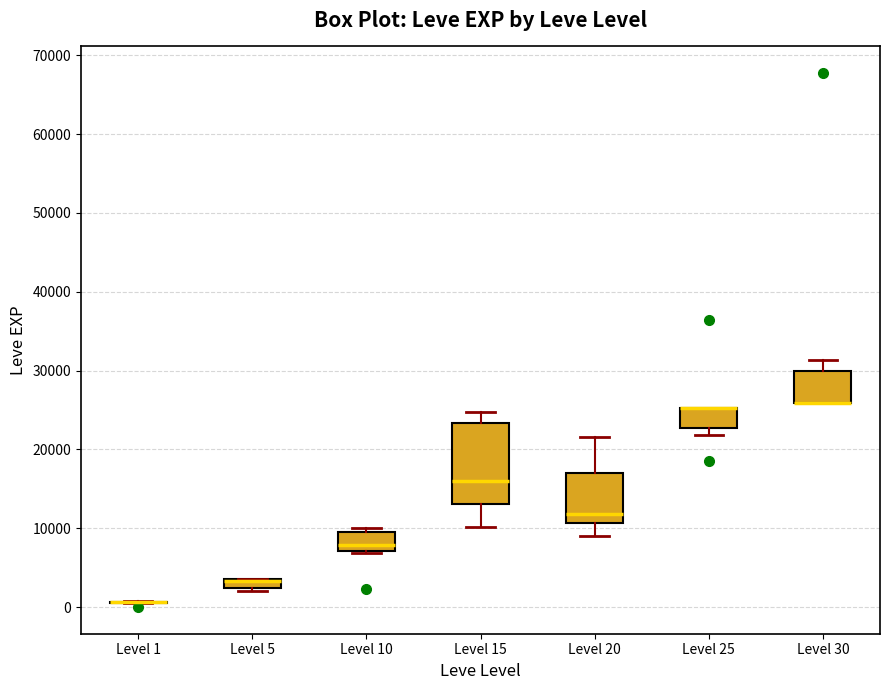

Where is the lower edge of the box for Level 5 on the y-axis? The values are not printed on the chart, so give them approximately, as read against the axis.

2000